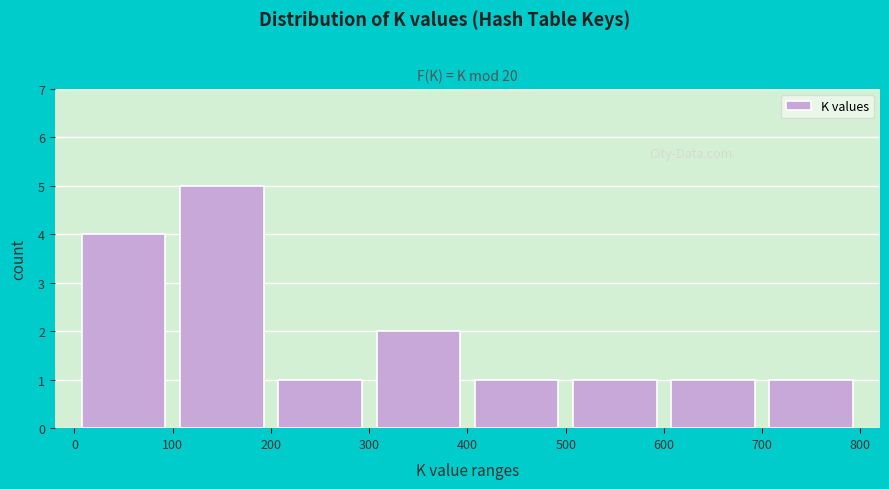

What is the height of the bar covering 400 to 500 on the x-axis? The values are not printed on the chart, so give them approximately, as read against the axis.

1